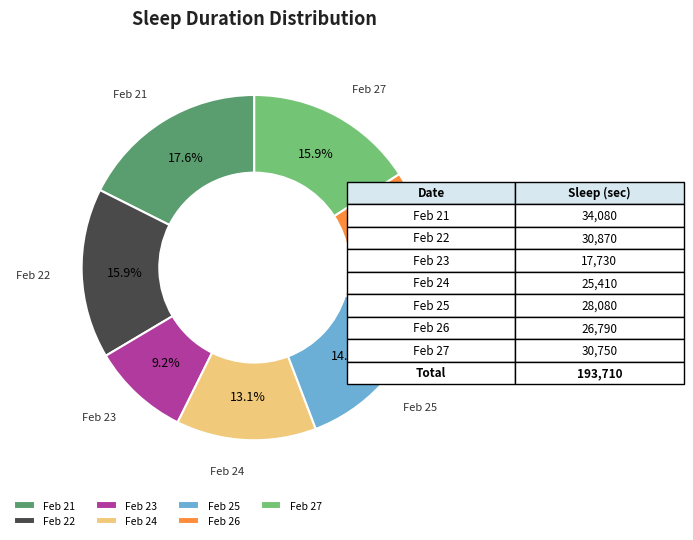

Does any single category account for the majority?

No